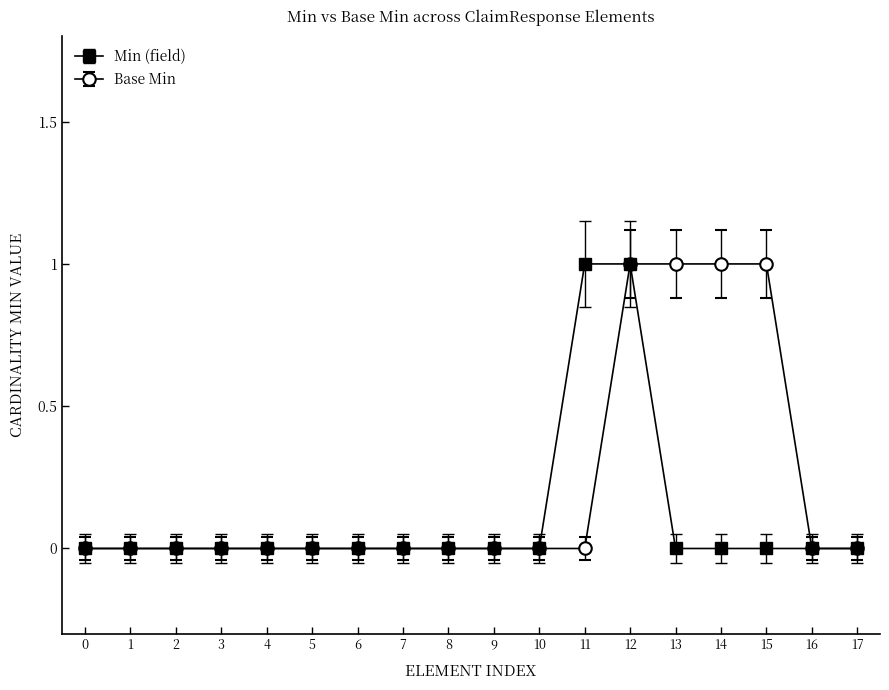

At which category is the sum across all series the highest?

12